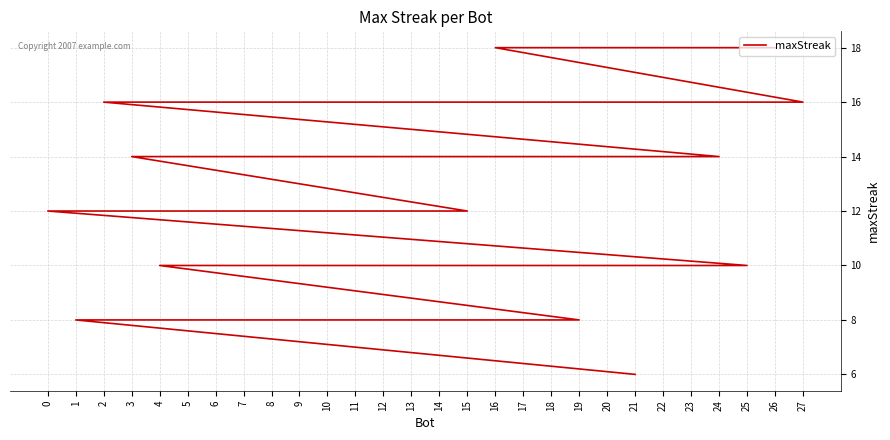

Is it true that the value at 8 is 14?

True